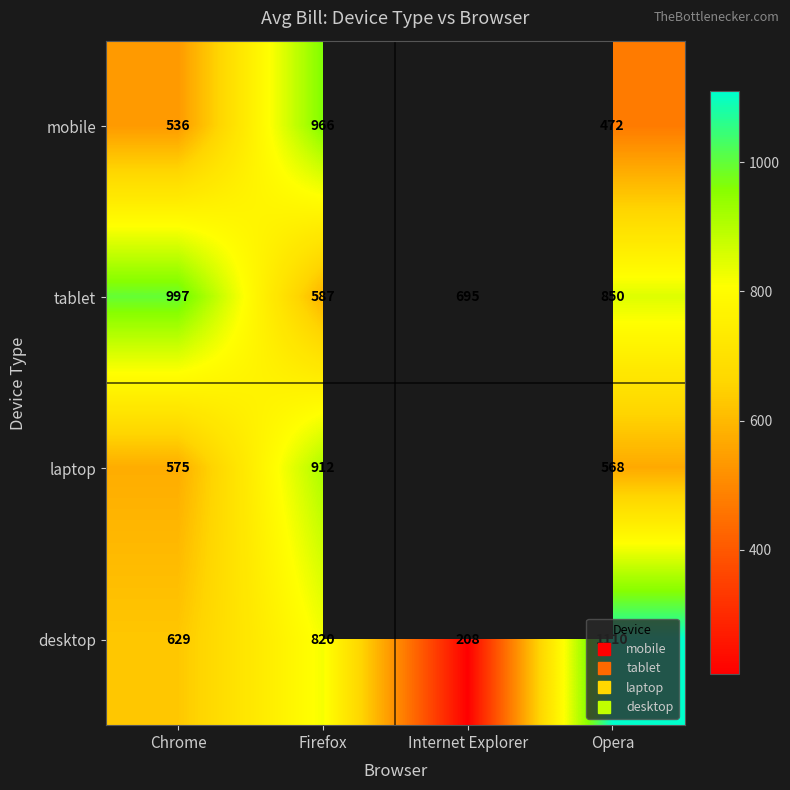

What is the sum of the laptop values at Firefox and Opera?

1480.2